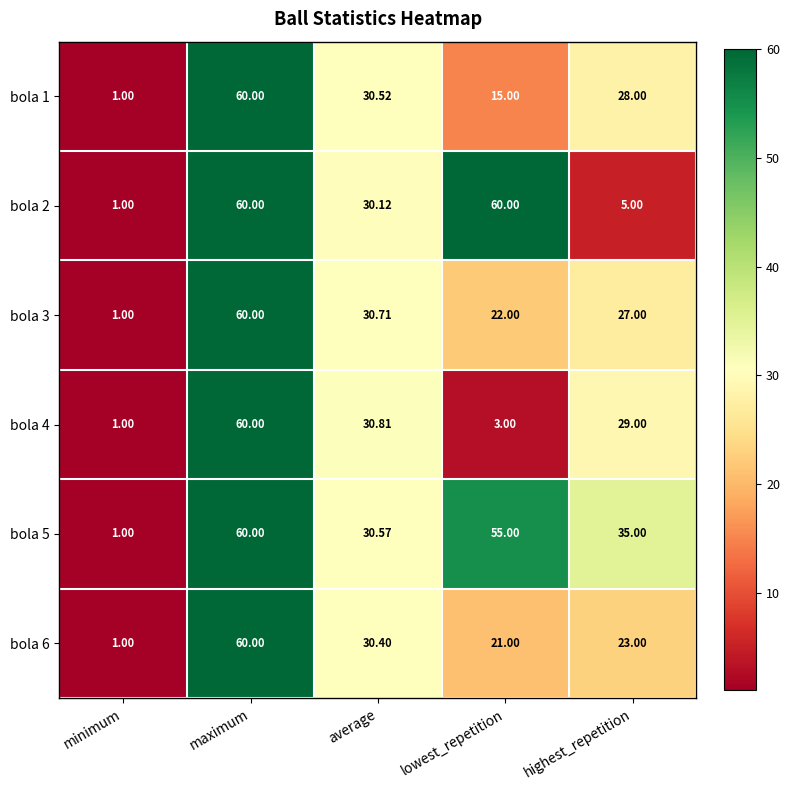

Between average and highest_repetition, which series saw the biggest shift?

bola 2